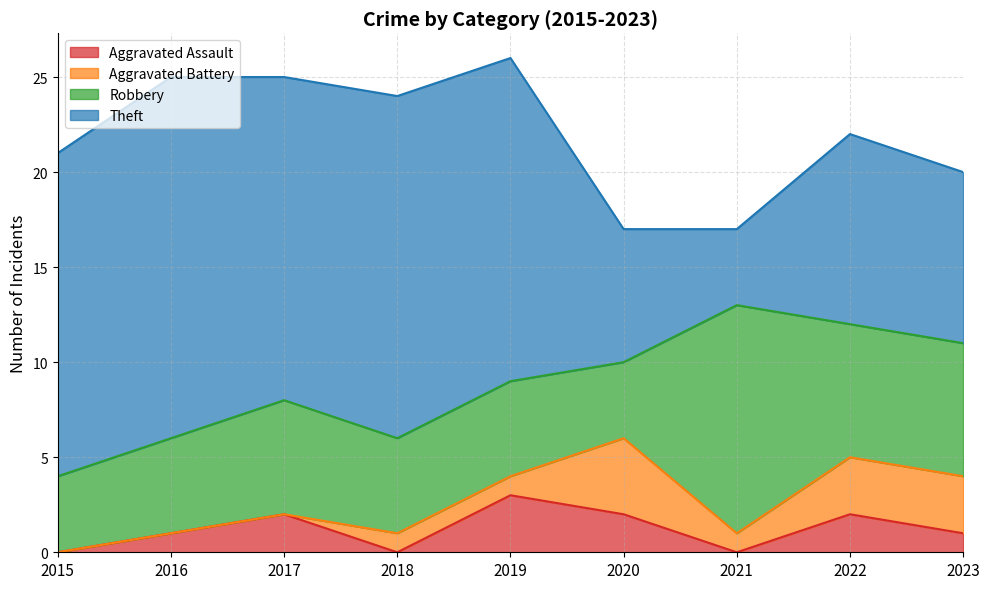

List the labels in order of Aggravated Battery value, smallest first.

2015, 2016, 2017, 2018, 2019, 2021, 2022, 2023, 2020